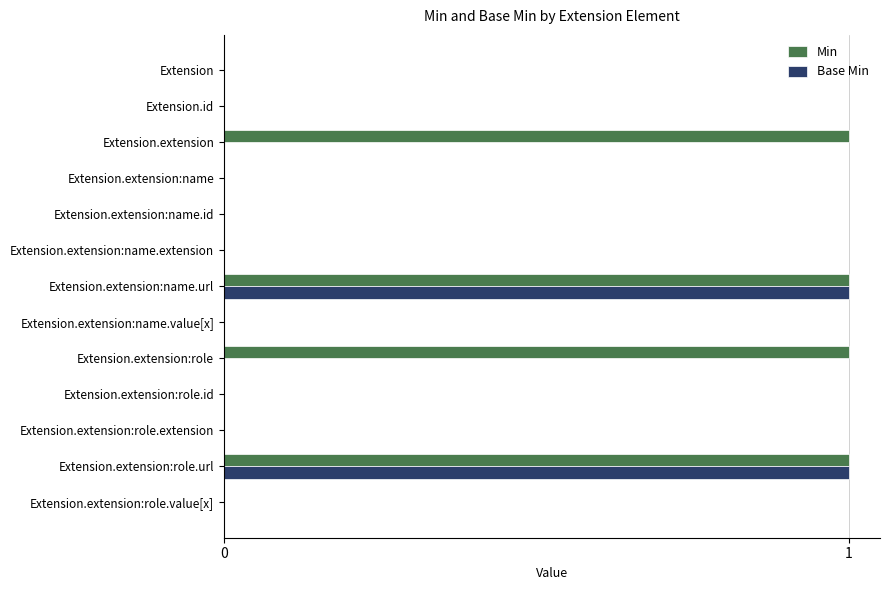

What is the sum of all Min values?

4